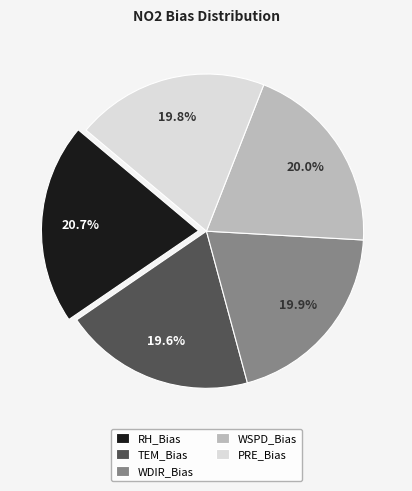

True or false: RH_Bias accounts for 21% of the total.

True